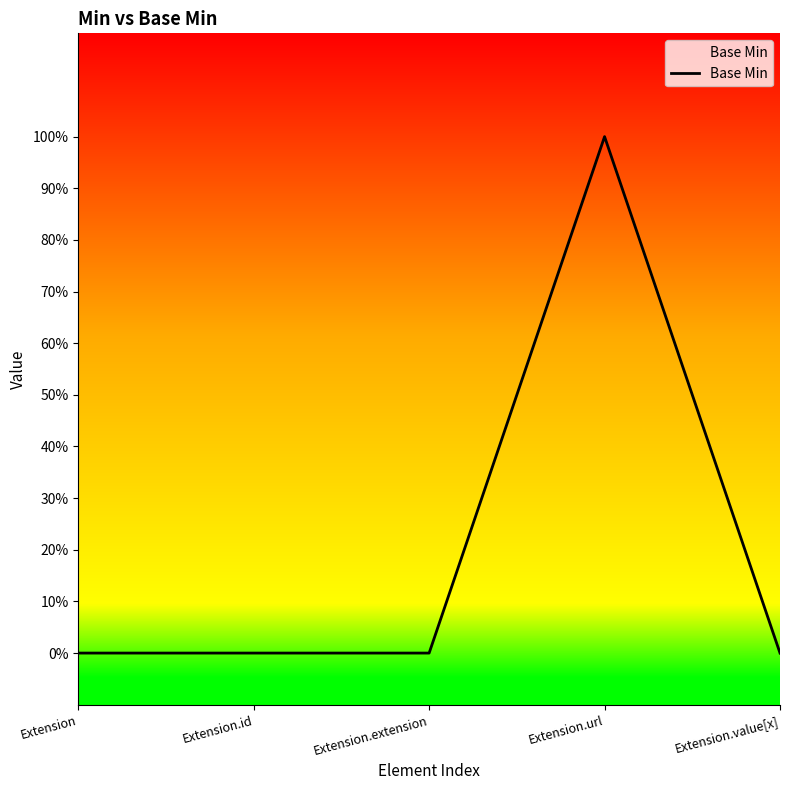

At which label is the value closest to 0?

Extension